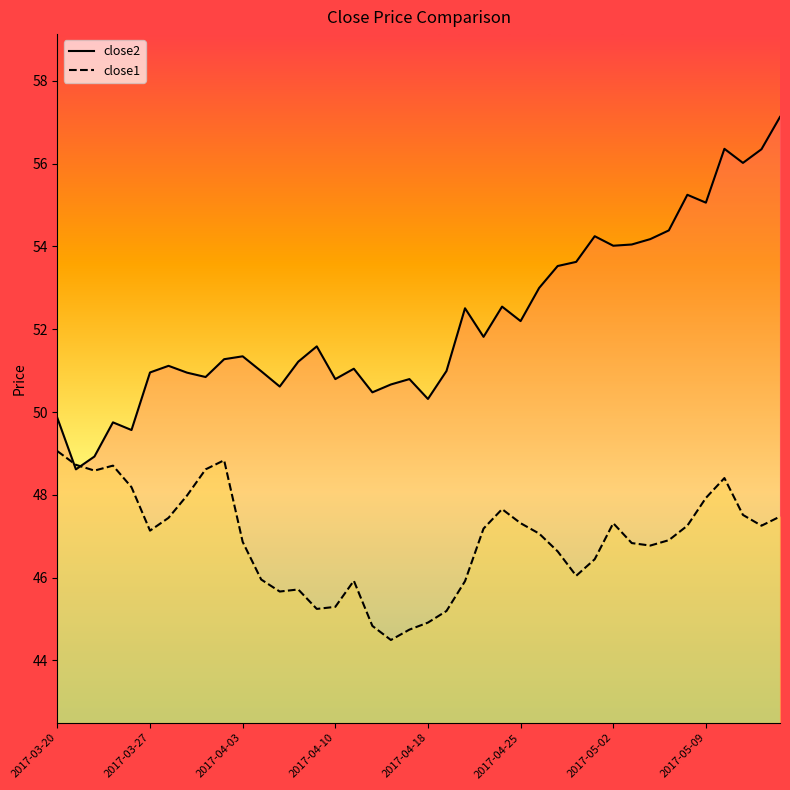

What are all the series names shown in the legend?

close2, close1